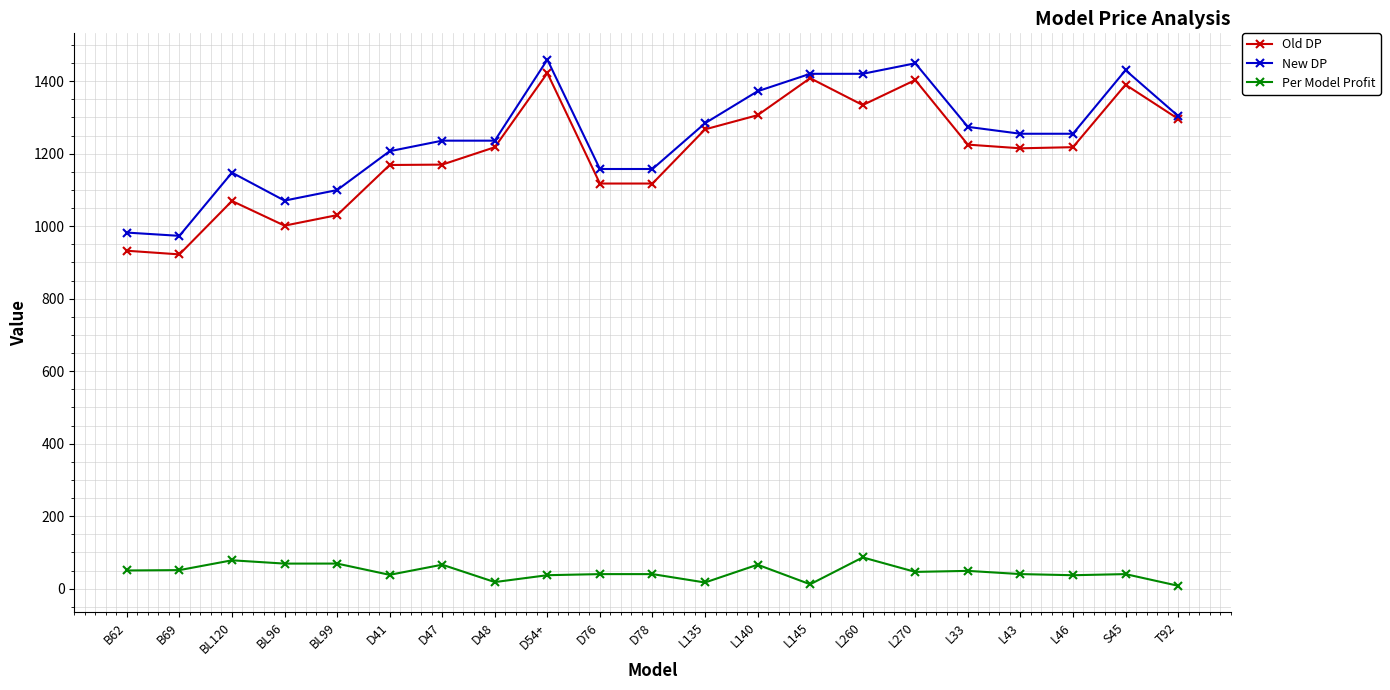

Is the value of New DP at L135 greater than the value of Per Model Profit at L33?

Yes